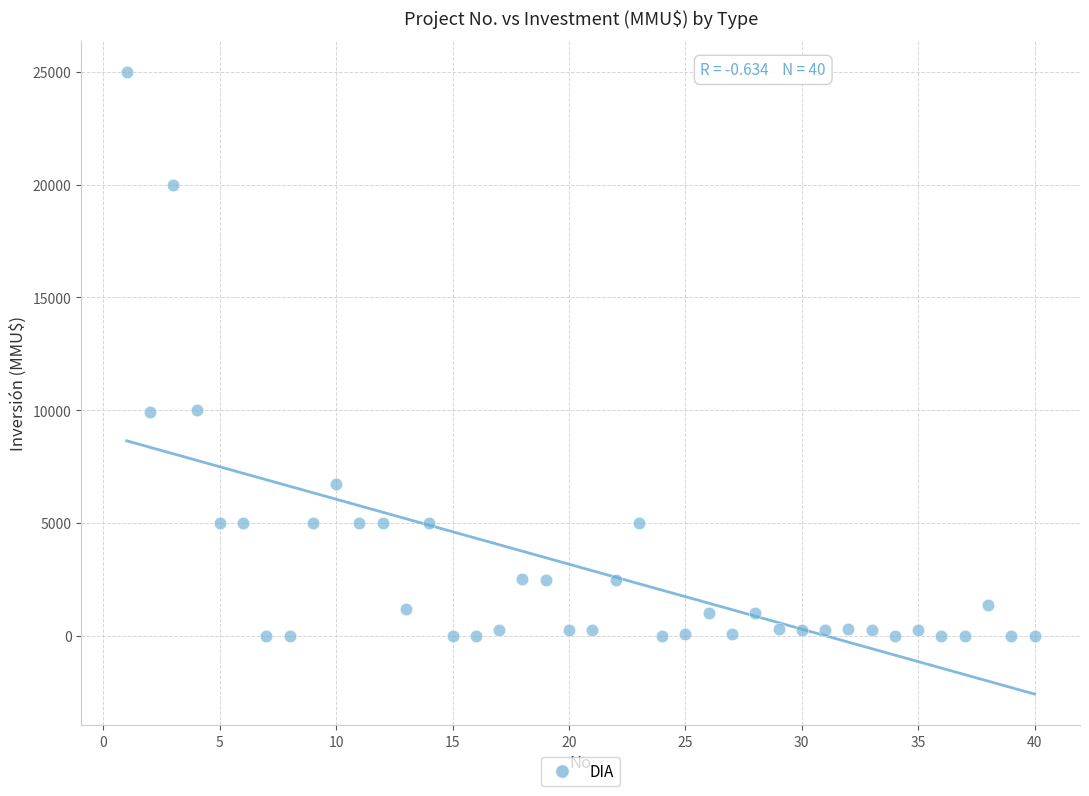

What is the range of Y values (max minus min)?

25000